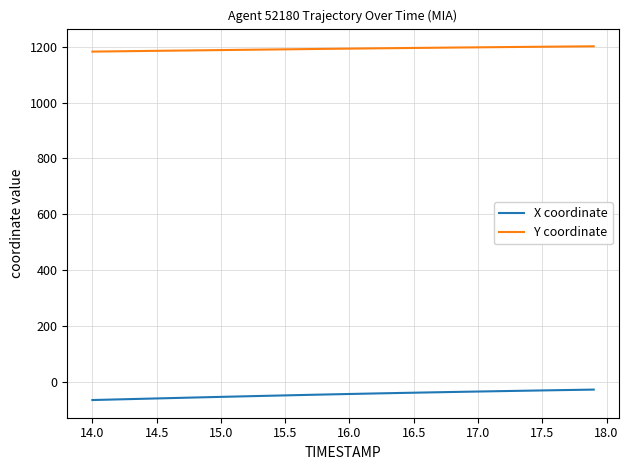

What are all the series names shown in the legend?

X coordinate, Y coordinate